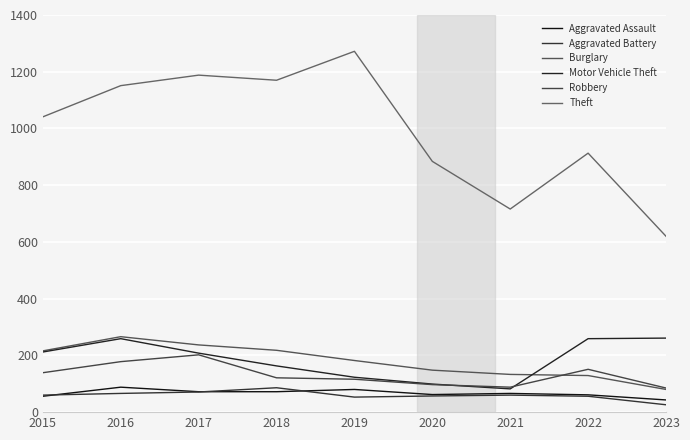

What are all the series names shown in the legend?

Aggravated Assault, Aggravated Battery, Burglary, Motor Vehicle Theft, Robbery, Theft